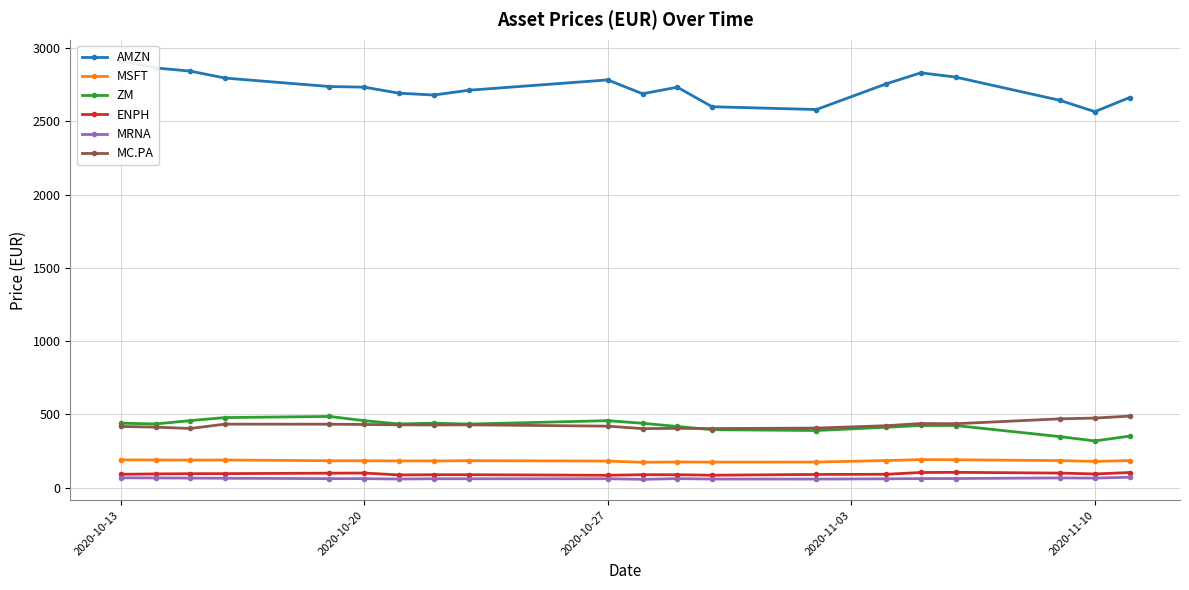

What is the minimum value for MC.PA?

402.1